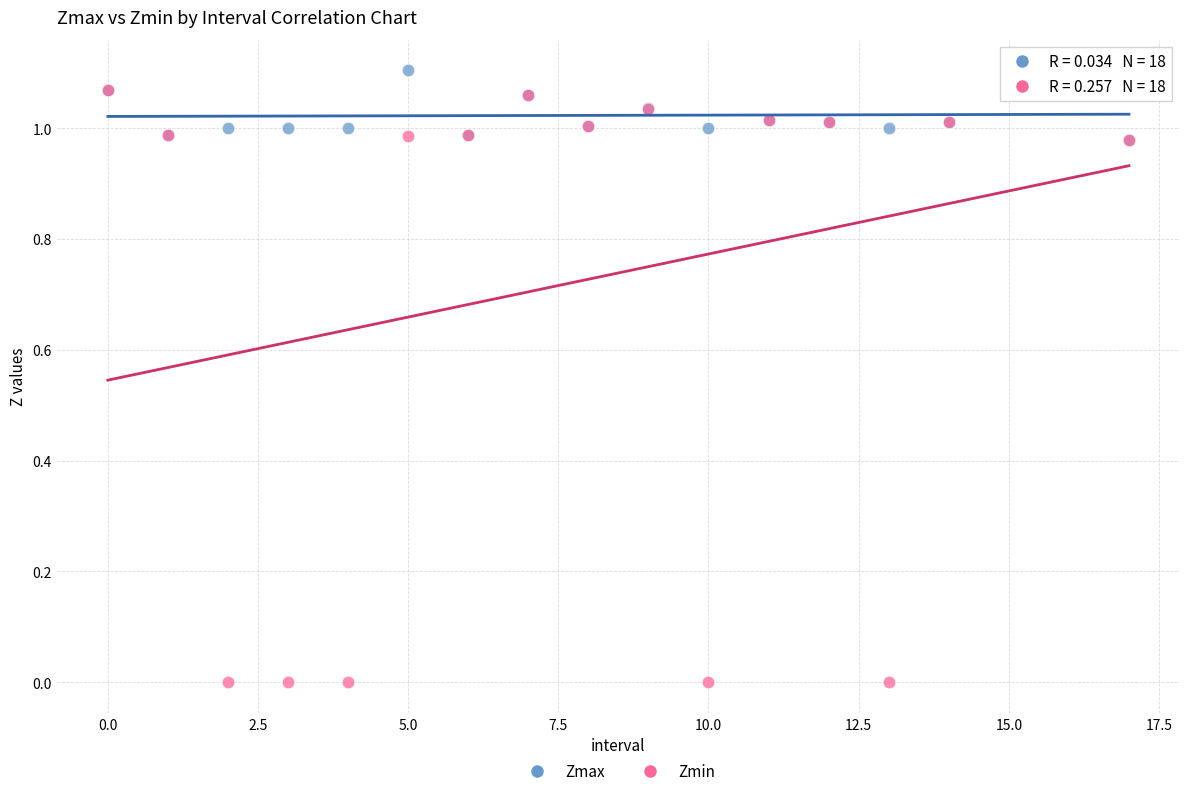

Which series reaches the minimum Y coordinate?

Zmin